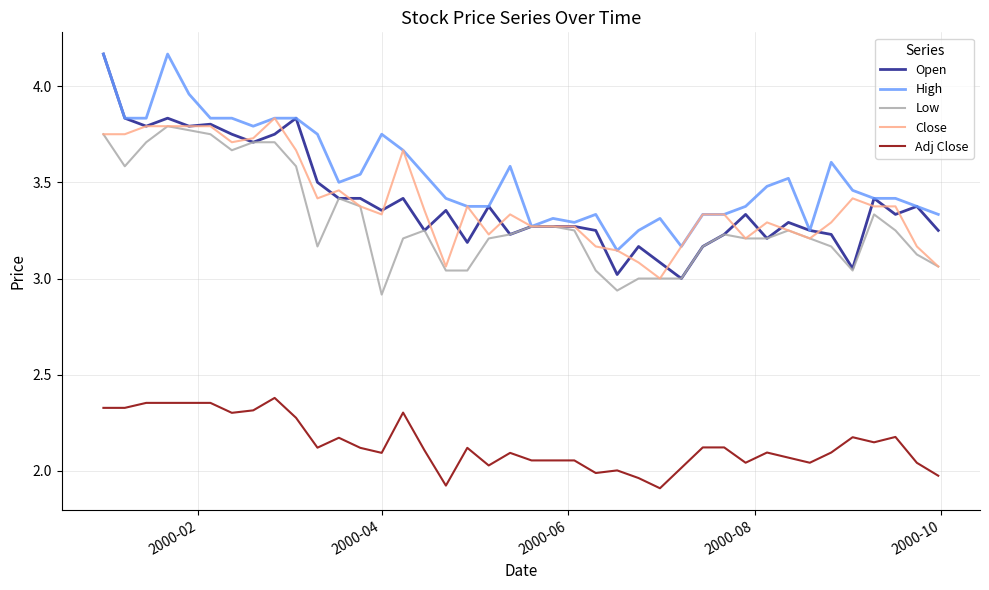

True or false: Close and Adj Close cross at least once.

False